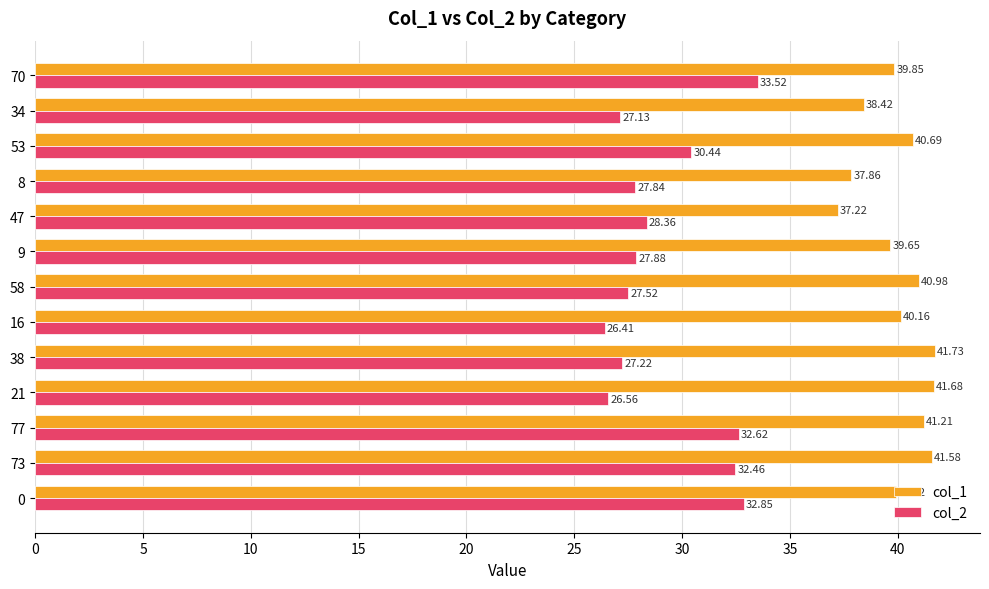

What is the spread (max minus min) of values at 34?

11.3